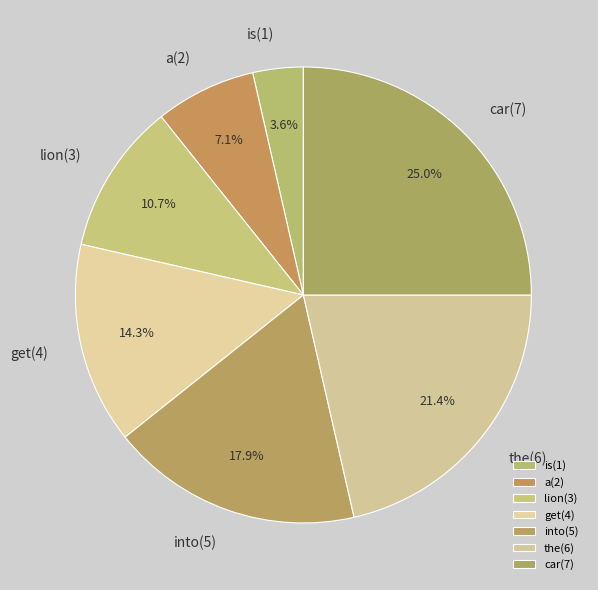

Does get(4) account for over 50% of the chart?

No